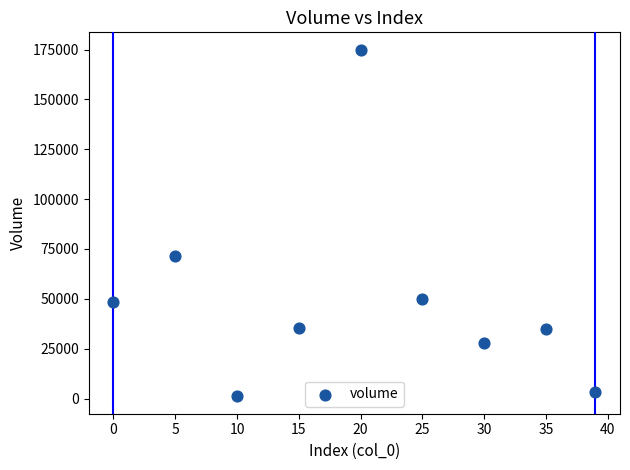

What Y value in the scatter plot is closest to 88019?

71312.4